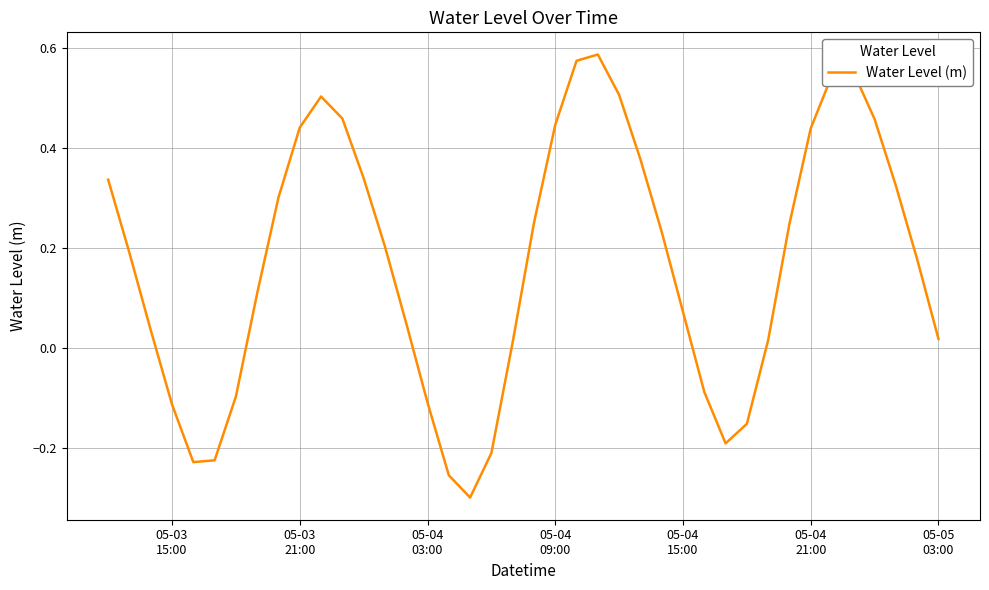

What is the difference between the maximum and minimum values?

0.9